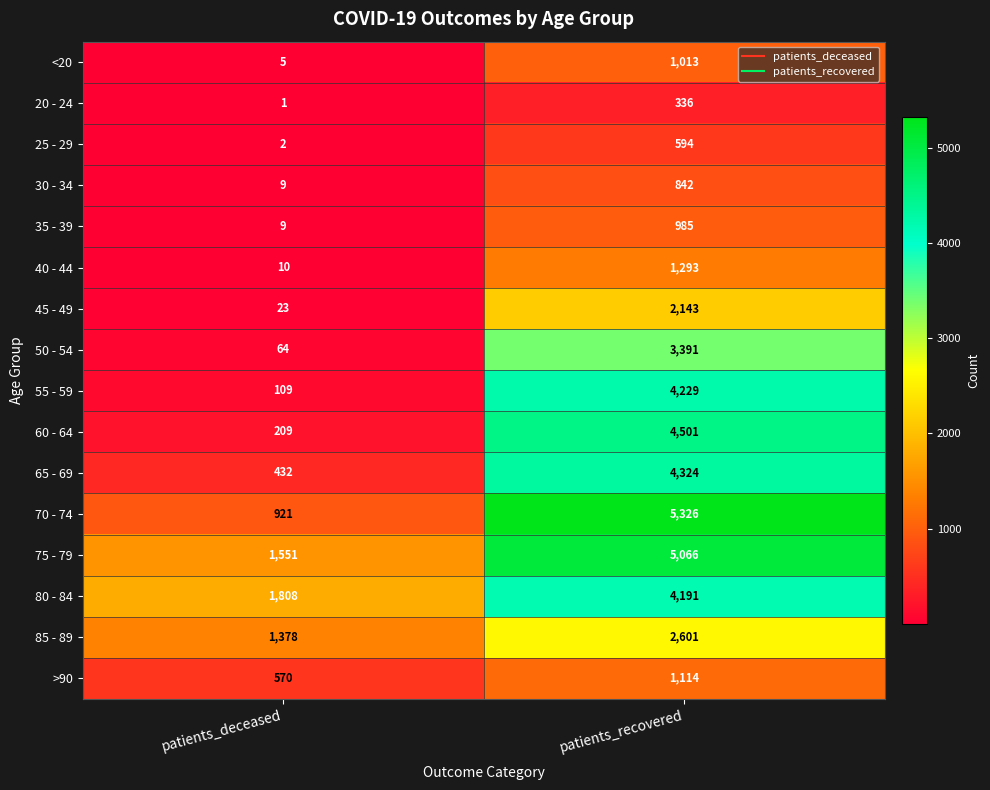

Count the number of categories in the chart.

2